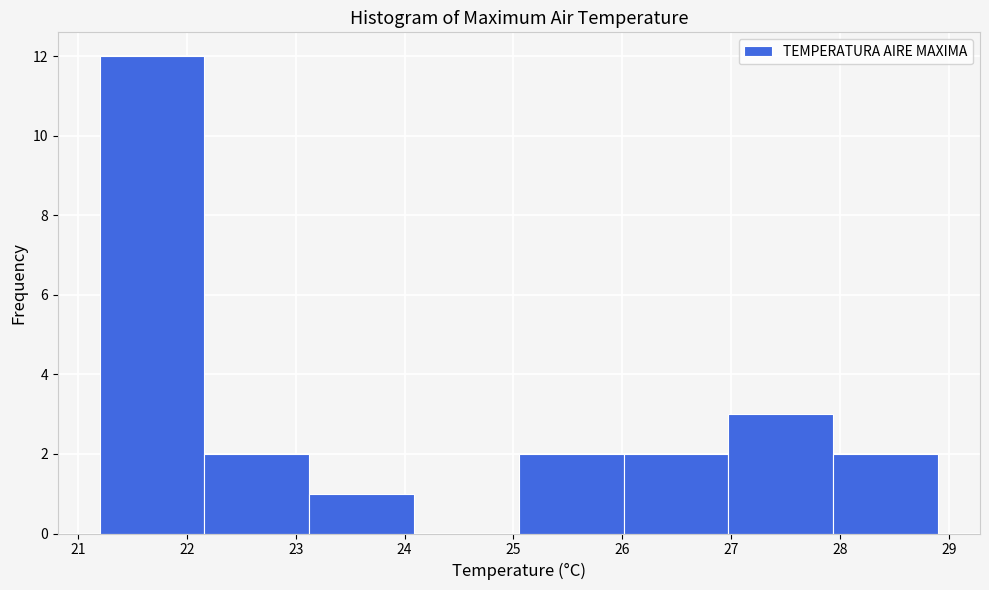

Over which range of the x-axis is the bar tallest?

21.2 to 22.2